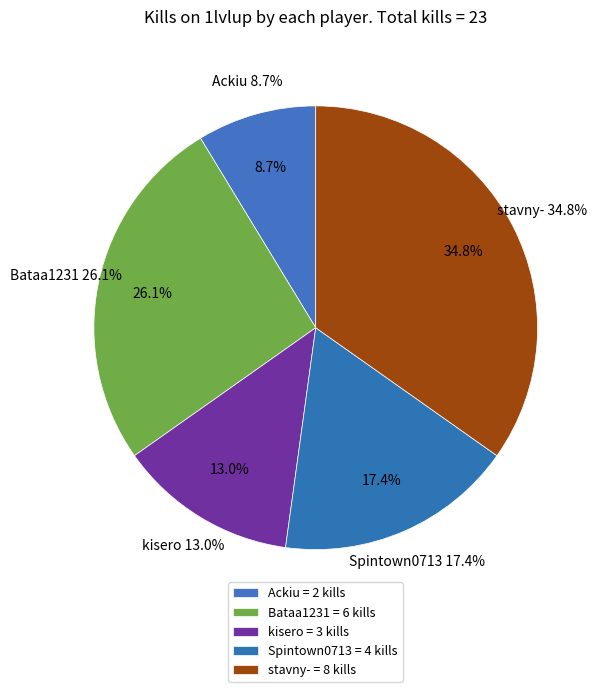

To the nearest percent, what portion does kisero represent?

13%